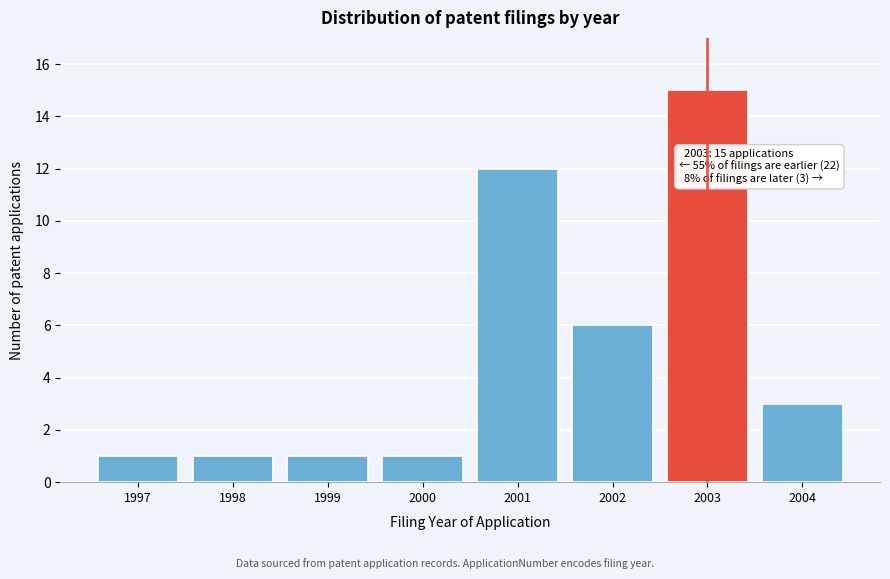

Reading left to right, transcribe all the data shown in this chart.

1	1	1	1	12	6	15	3